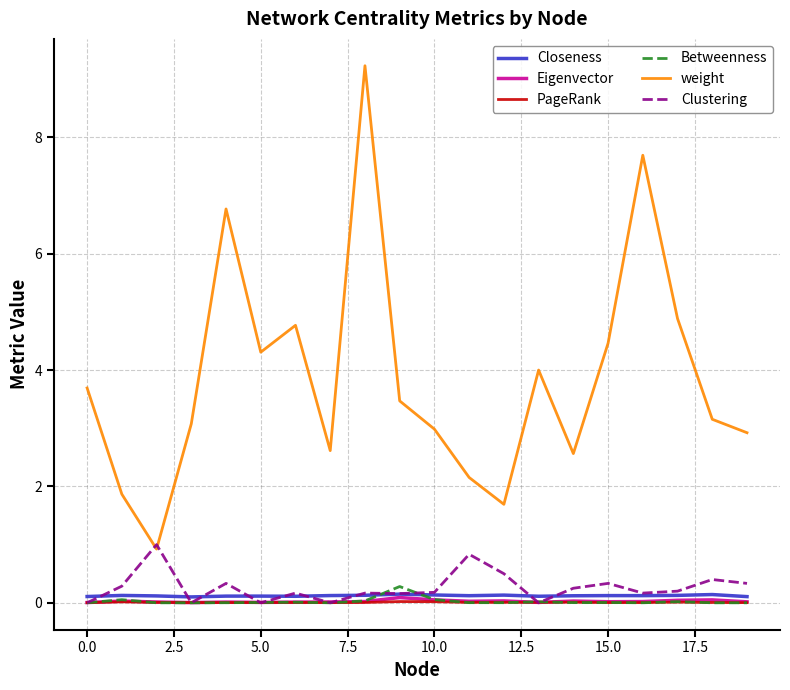

What is the greatest value displayed?

9.2